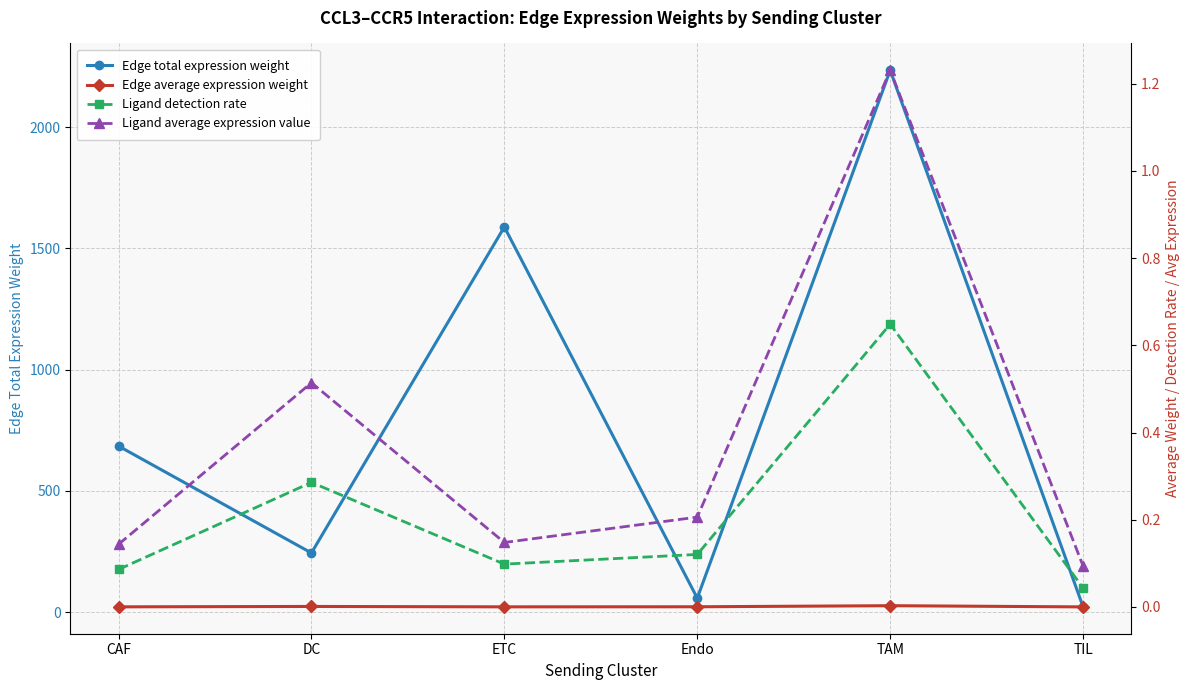

Rank the series by their maximum value, from highest to lowest.

Edge total expression weight, Ligand average expression value, Ligand detection rate, Edge average expression weight